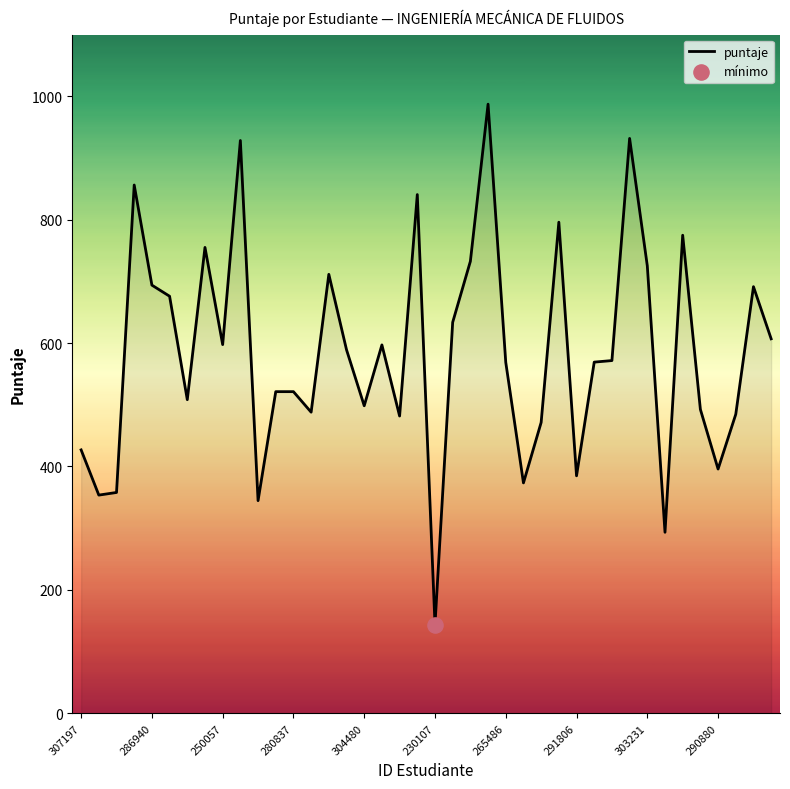

What is the greatest value displayed?

987.1